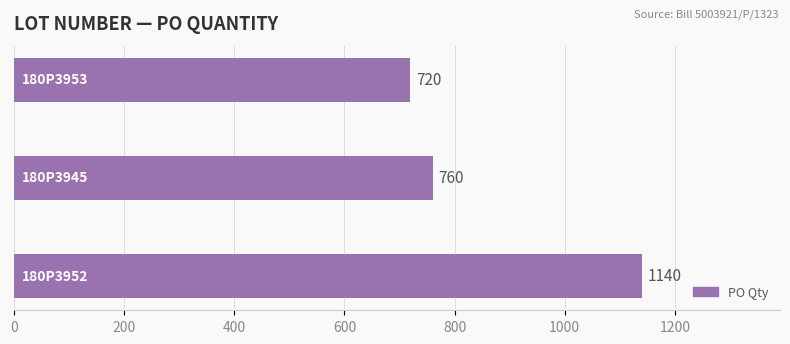

What is the greatest value displayed?

1140